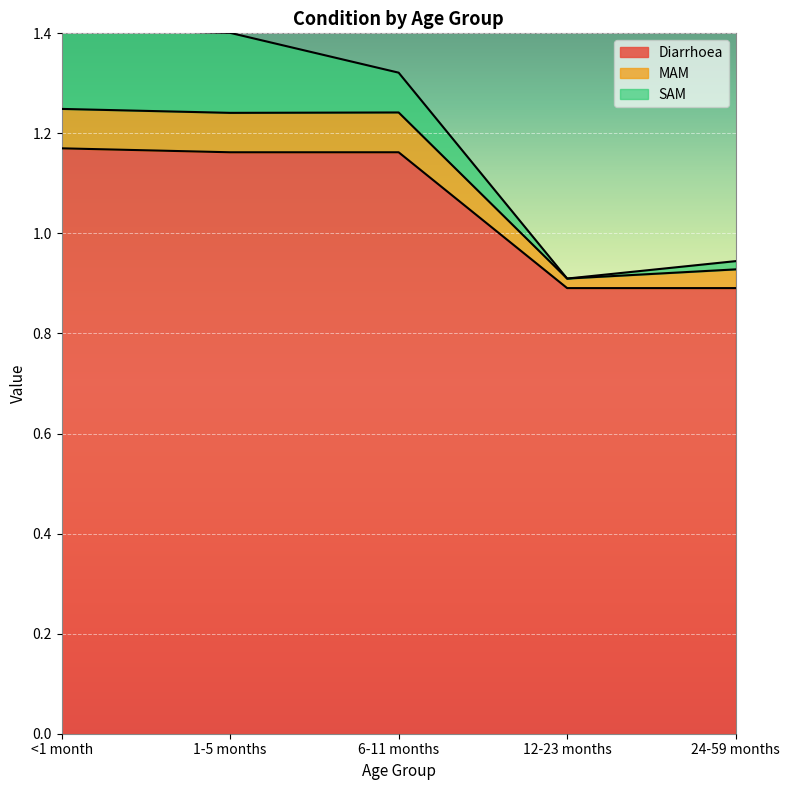

What is the lowest value of the Diarrhoea series?

0.9